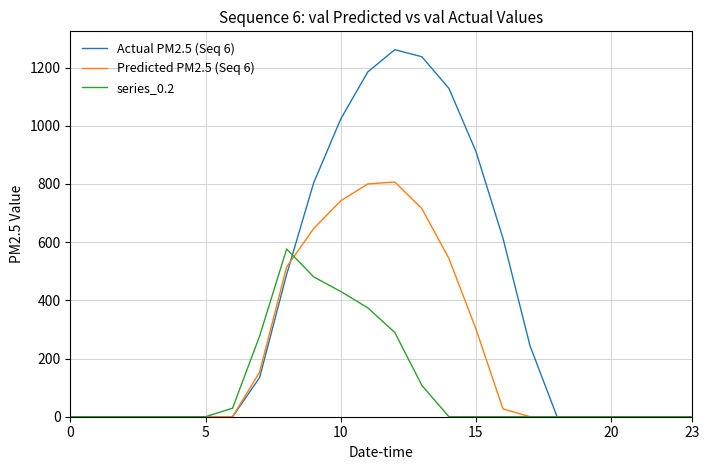

Which series has the widest spread of values?

Actual PM2.5 (Seq 6)